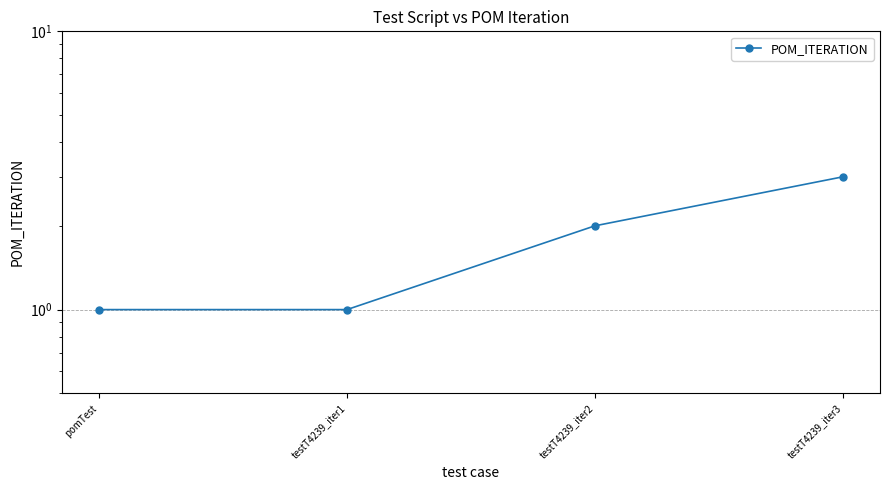

What is the maximum value shown in the chart?

3